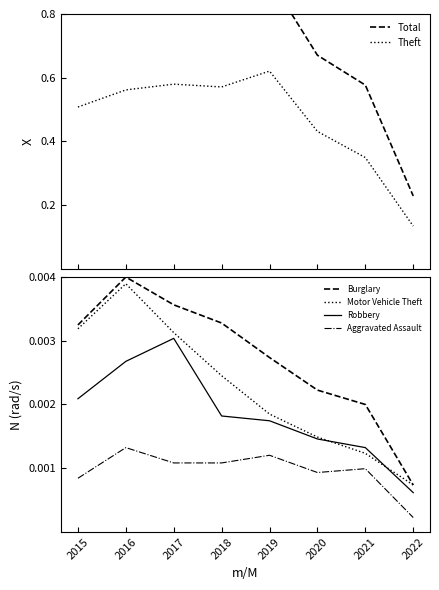

At which category does Aggravated Assault reach its first local valley?

2020